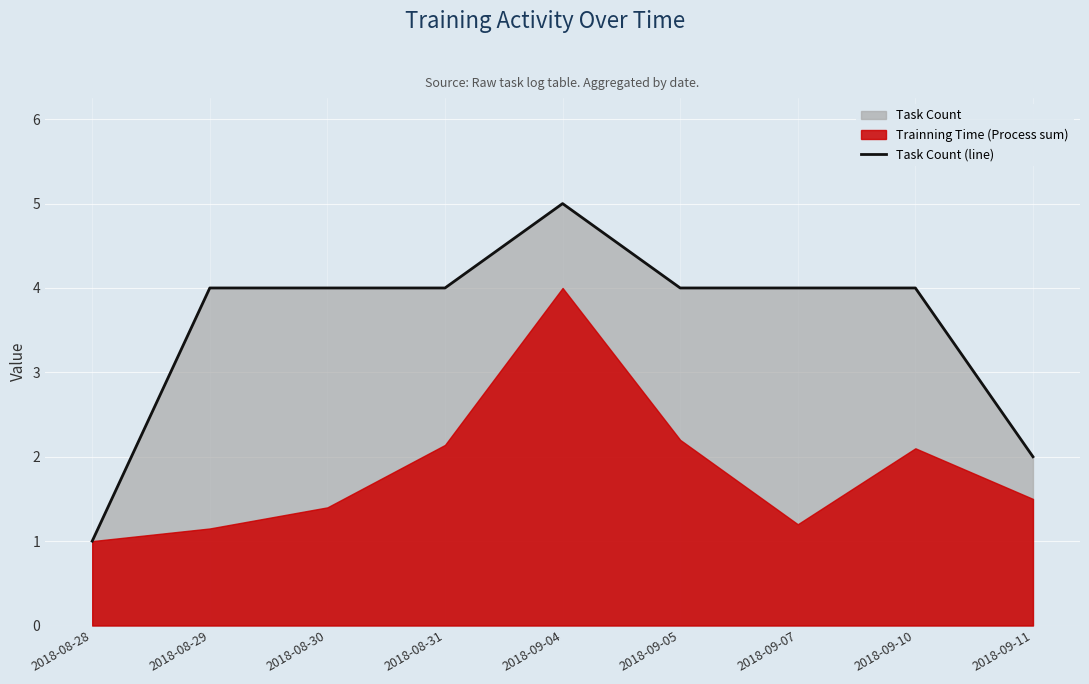

What is the difference between the second highest and minimum values?

3